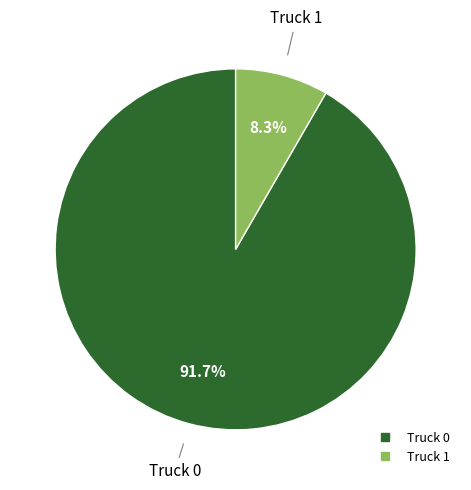

Which slice is the largest?

Truck 0